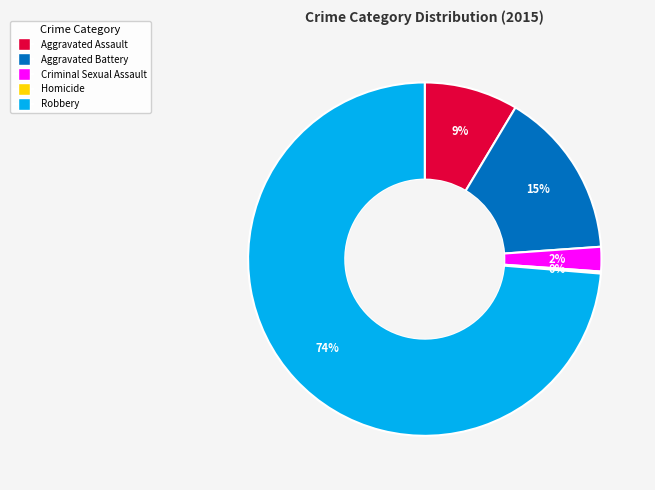

Is it true that Criminal Sexual Assault is 8% of the pie?

False